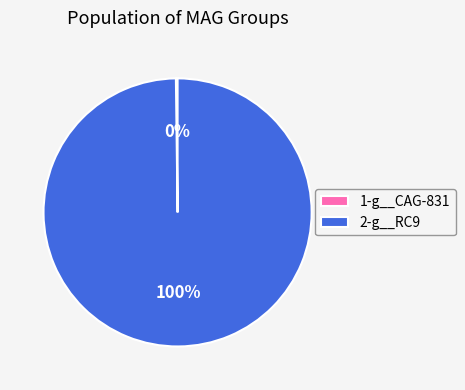

What percentage is the 2-g__RC9 slice, to the nearest percent?

100%